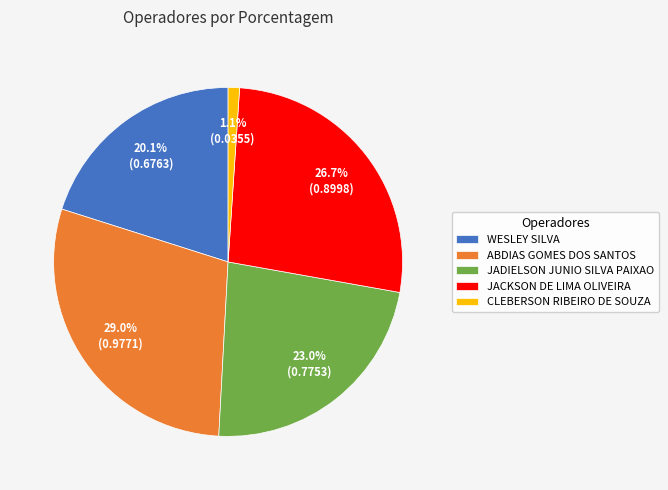

How many slices are in this pie chart?

5